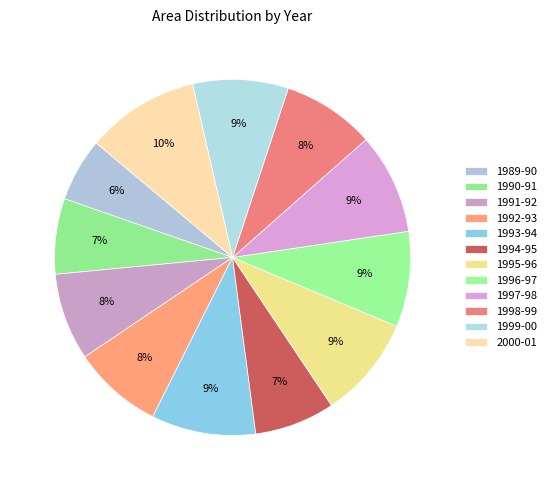

Count the number of slices in the pie.

12